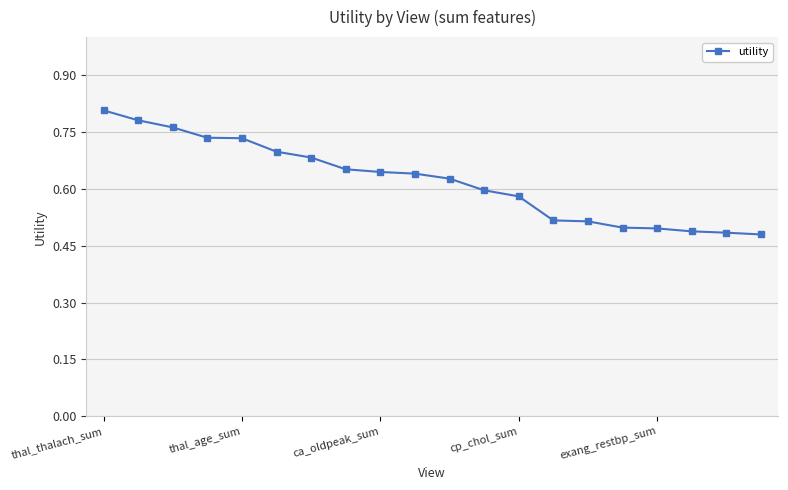

What is the difference between the second highest and second lowest values?

0.3